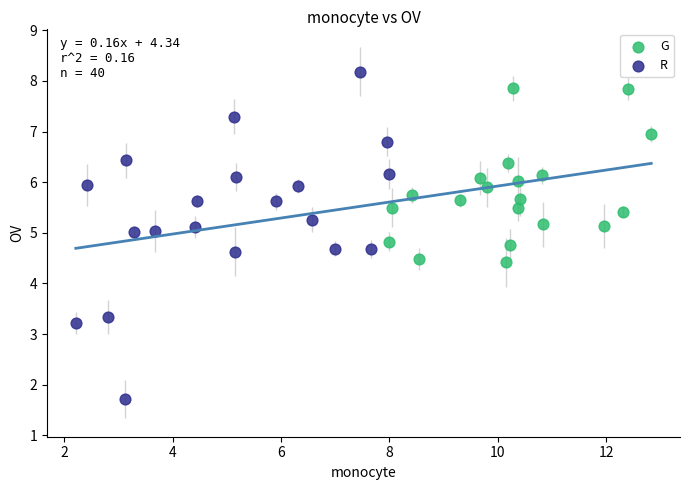

Which series reaches the maximum Y coordinate?

R